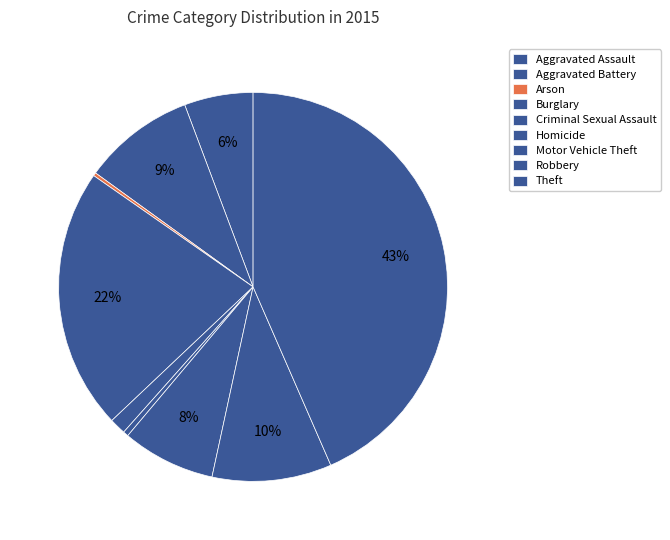

Is there a majority slice in this chart?

No